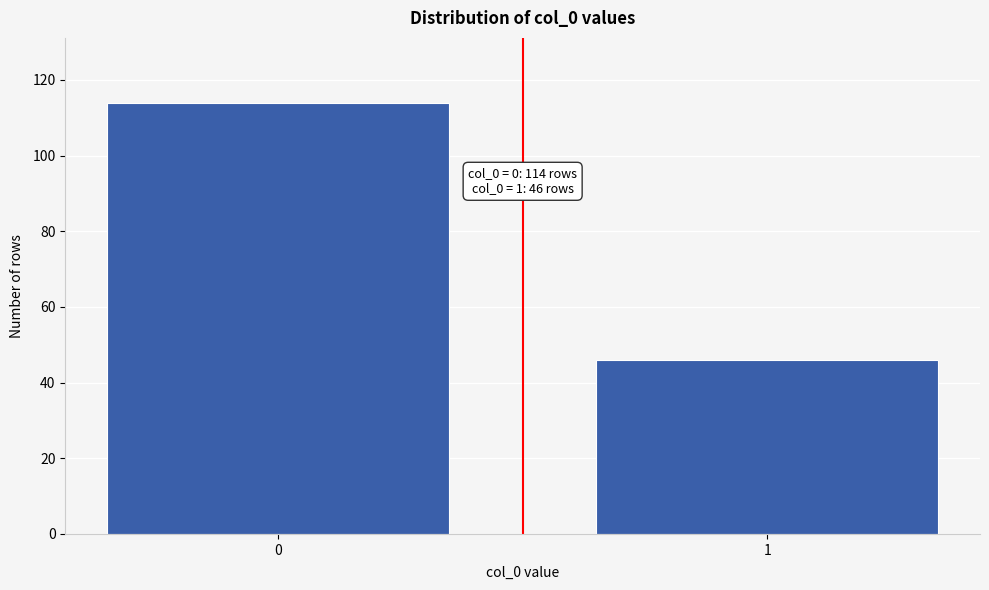

Reading left to right, list all the values displayed in this chart.

114	46